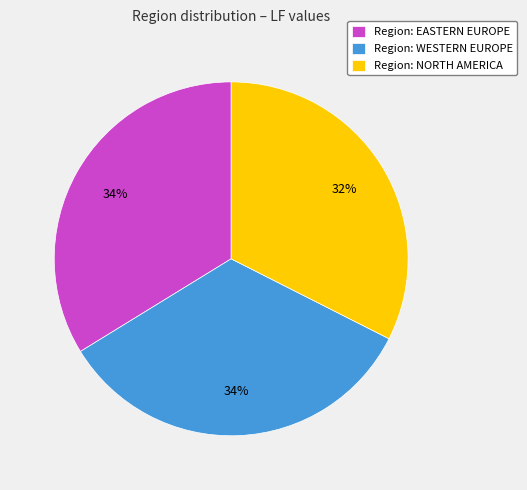

Is it true that Region: WESTERN EUROPE is 21% of the pie?

False